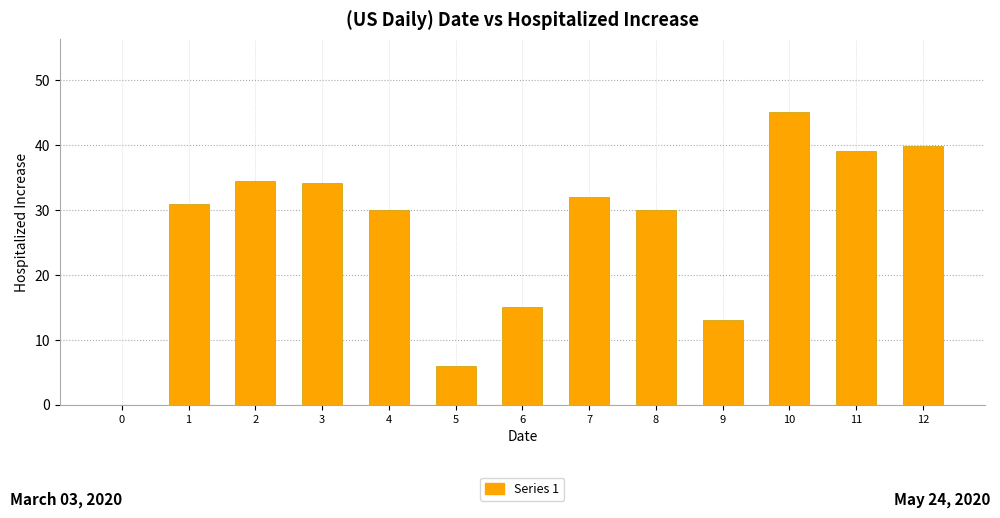

What value does the data have at 11?

39.0